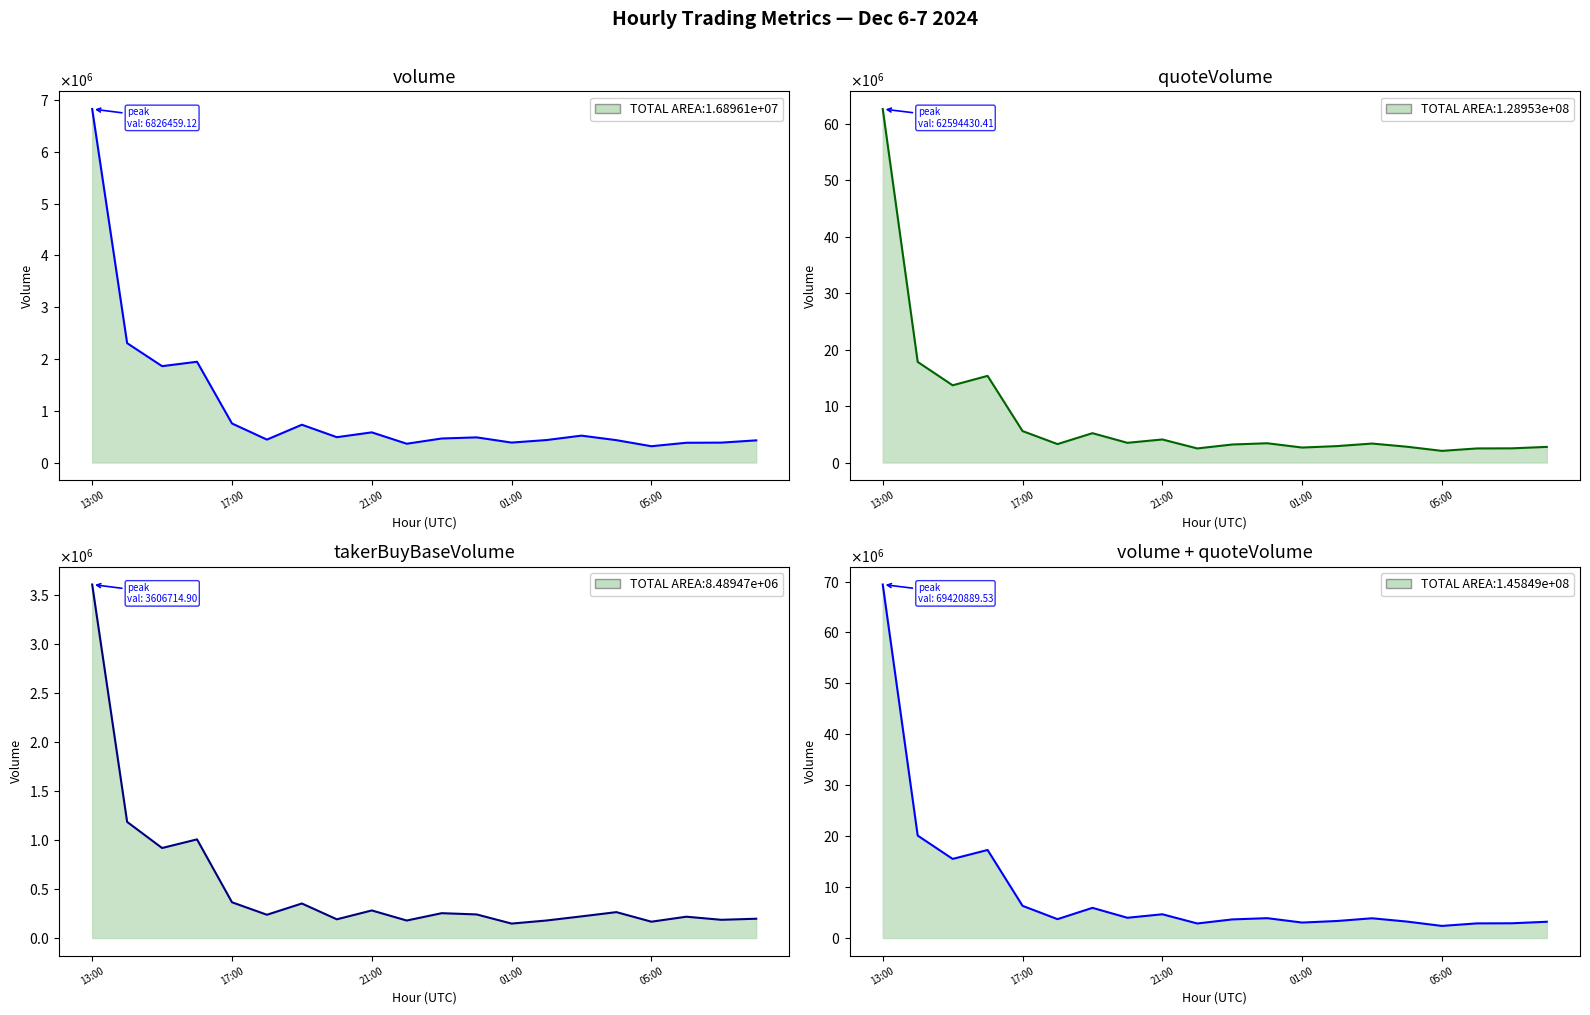

Where is the first local maximum for volume?

2024-12-06 16:00